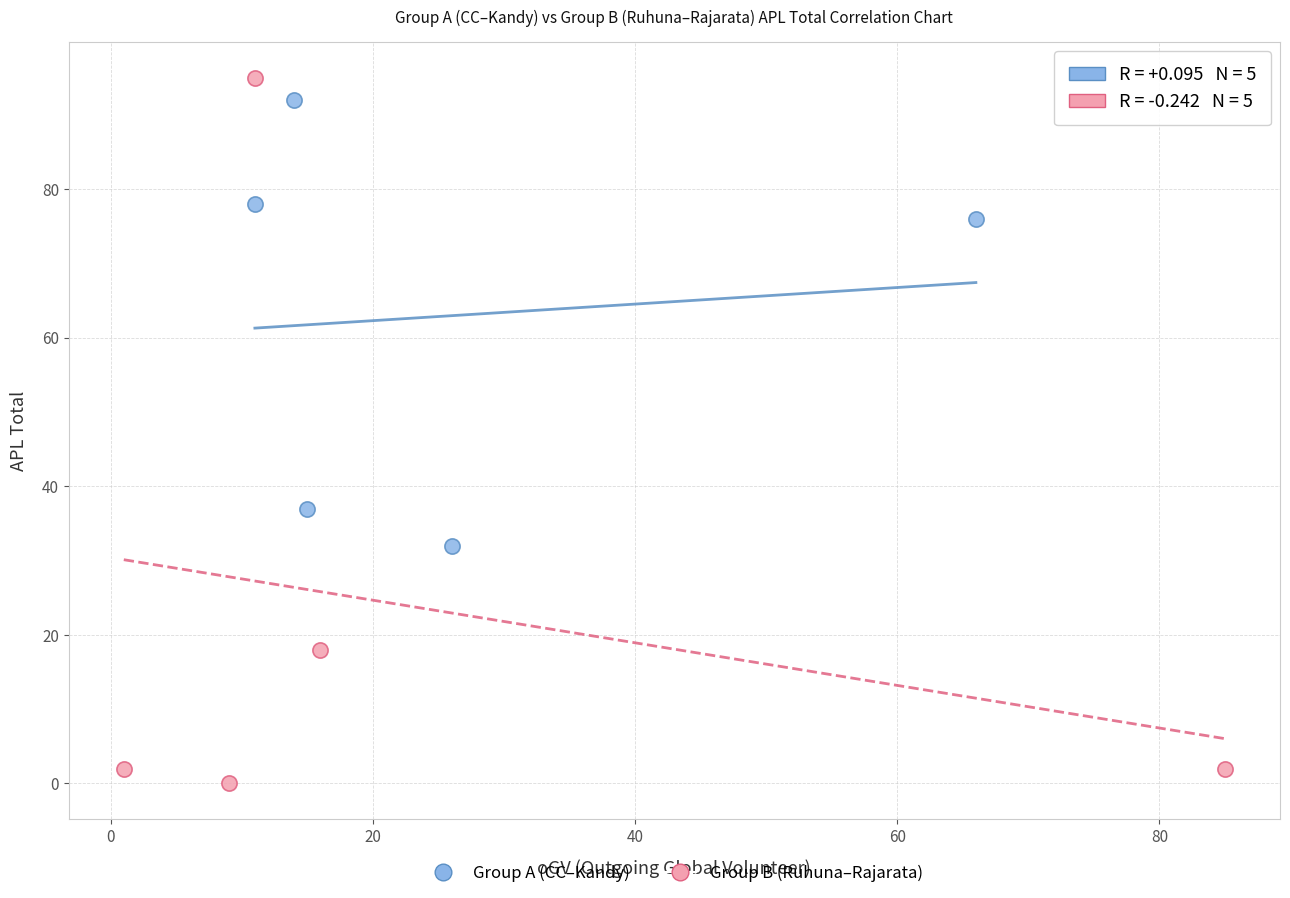

What are all the series names shown in the legend?

Group A (CC–Kandy), Group B (Ruhuna–Rajarata)